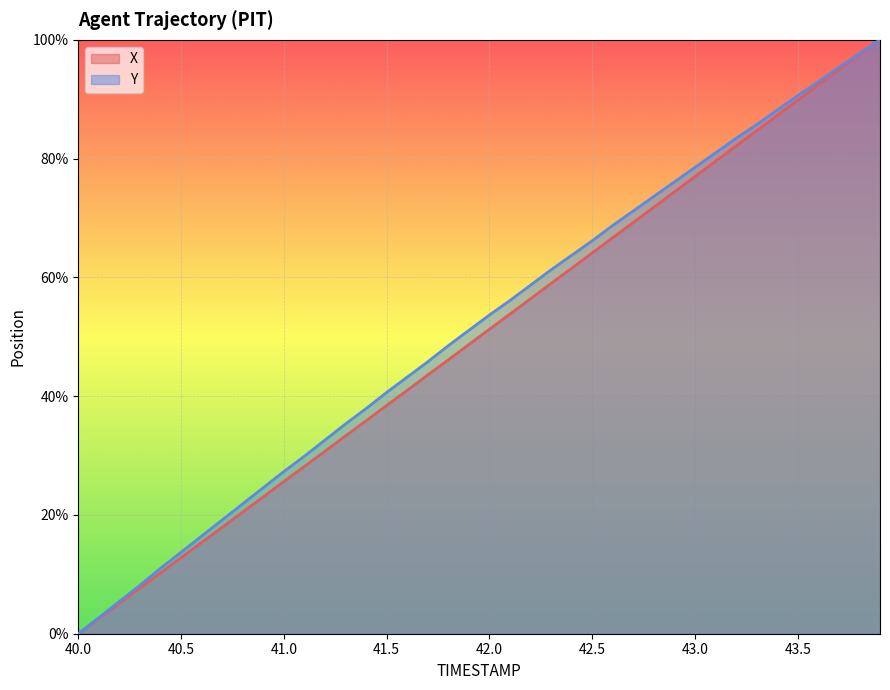

The value of Y at 42.5 is 66.2. True or false?

True